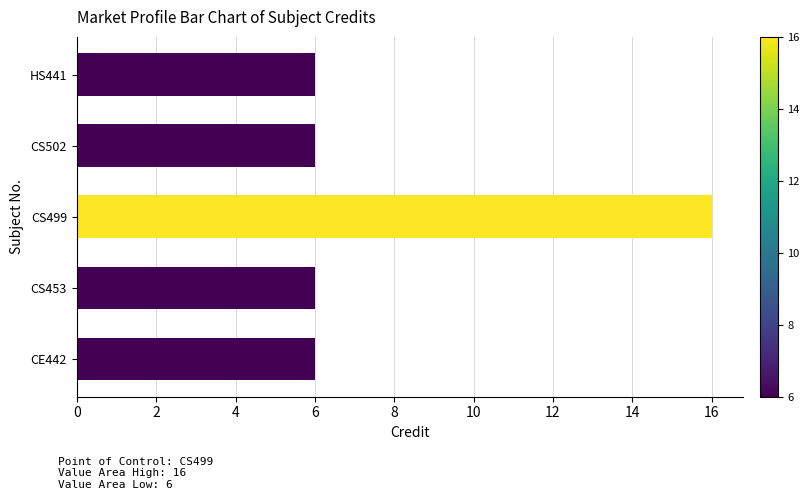

Is it true that the value at CS502 is 6?

True